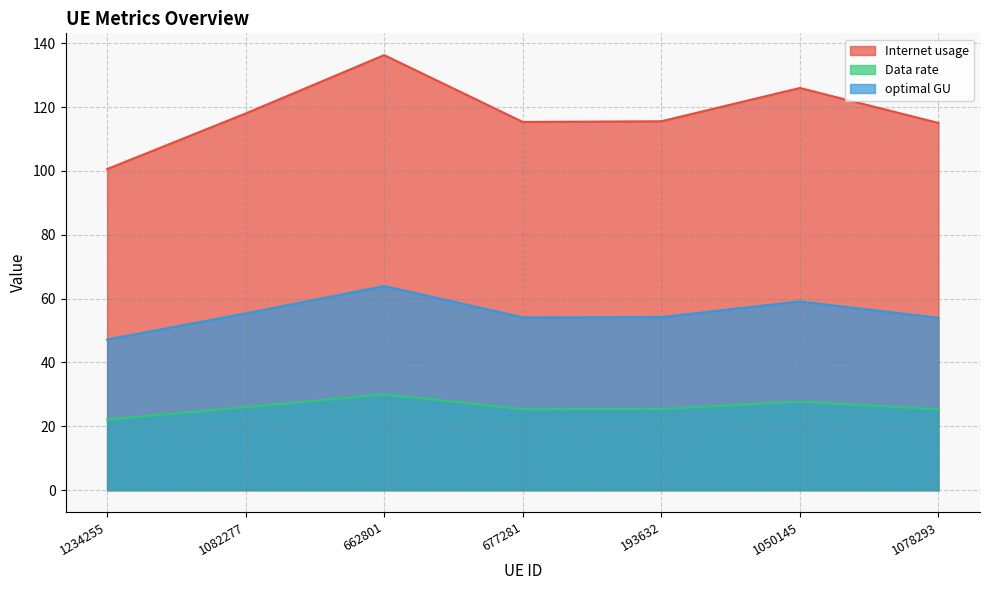

Which series has the widest spread of values?

Internet usage